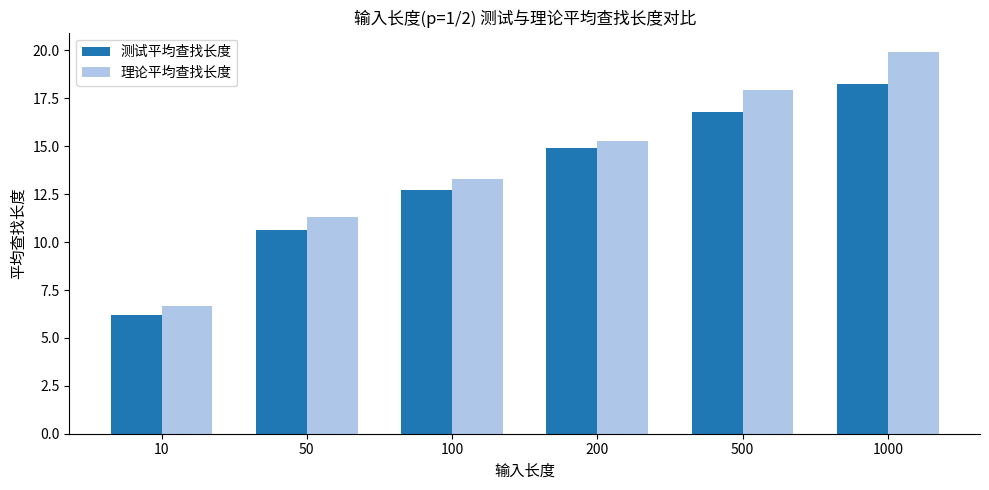

What is the difference between the second highest and second lowest values in the 测试平均查找长度 series?

6.2